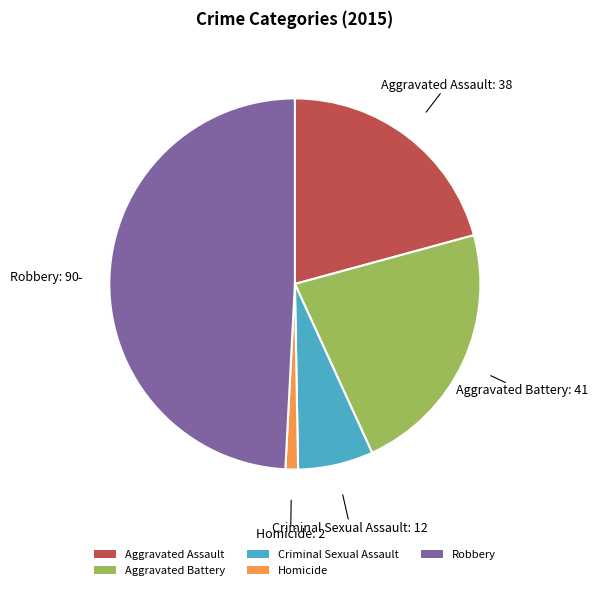

Is it true that Aggravated Battery is 22% of the pie?

True